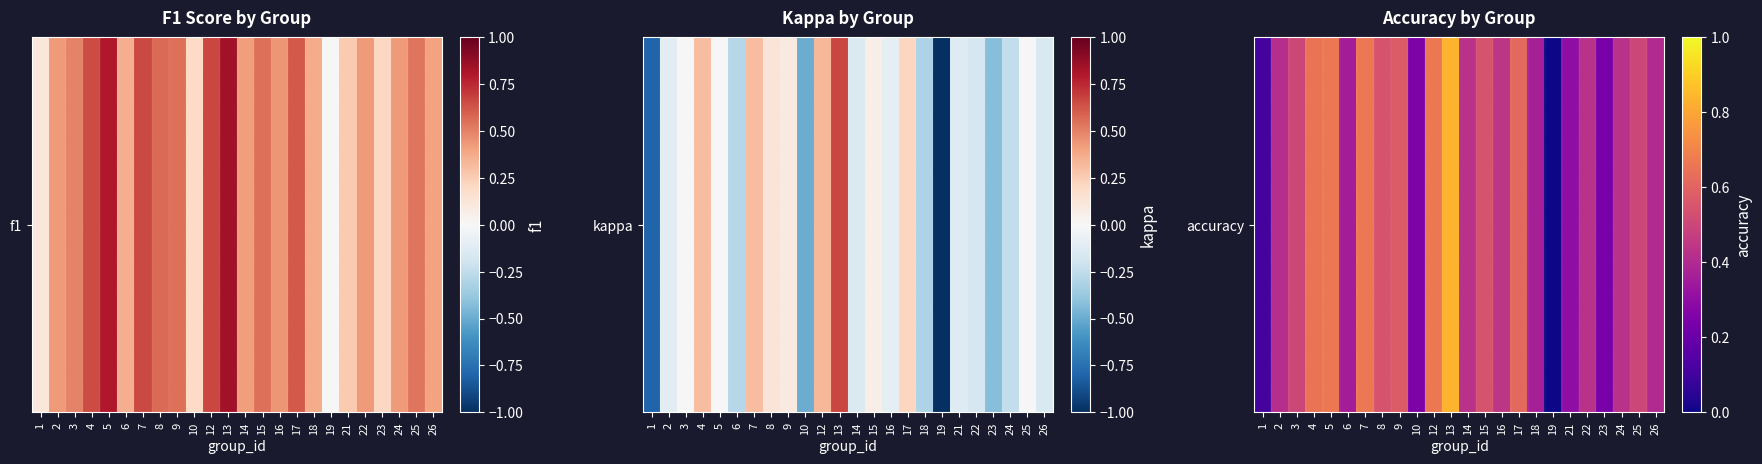

What value does the data have at 5?

0.7